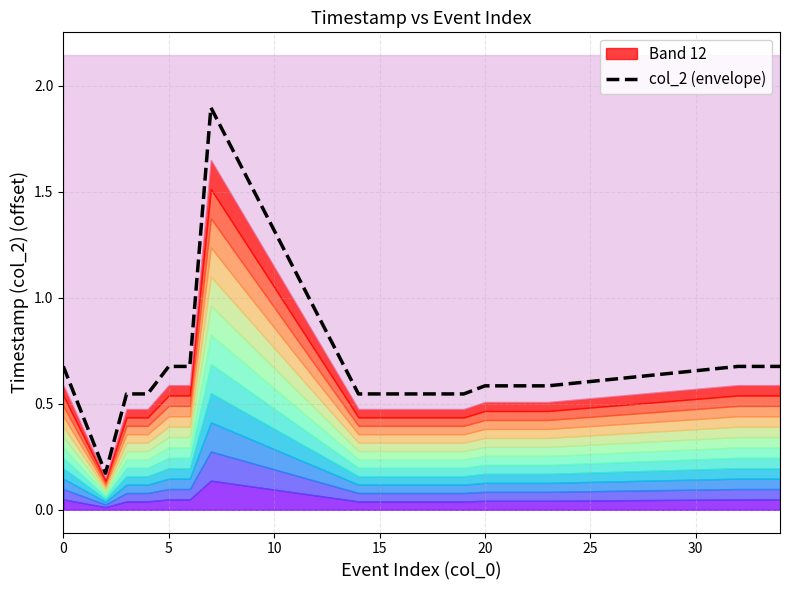

The chart shows a value of 0.8 at 20. True or false?

False